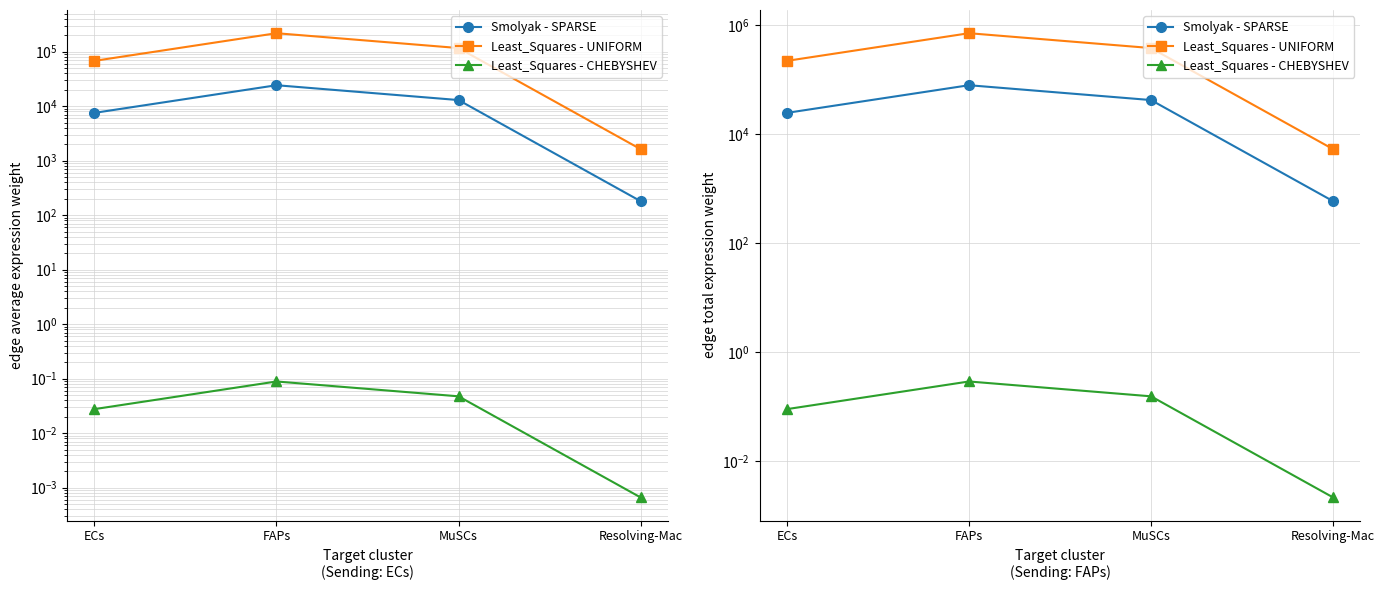

What is the label of the 4th point from the left?

Resolving-Mac